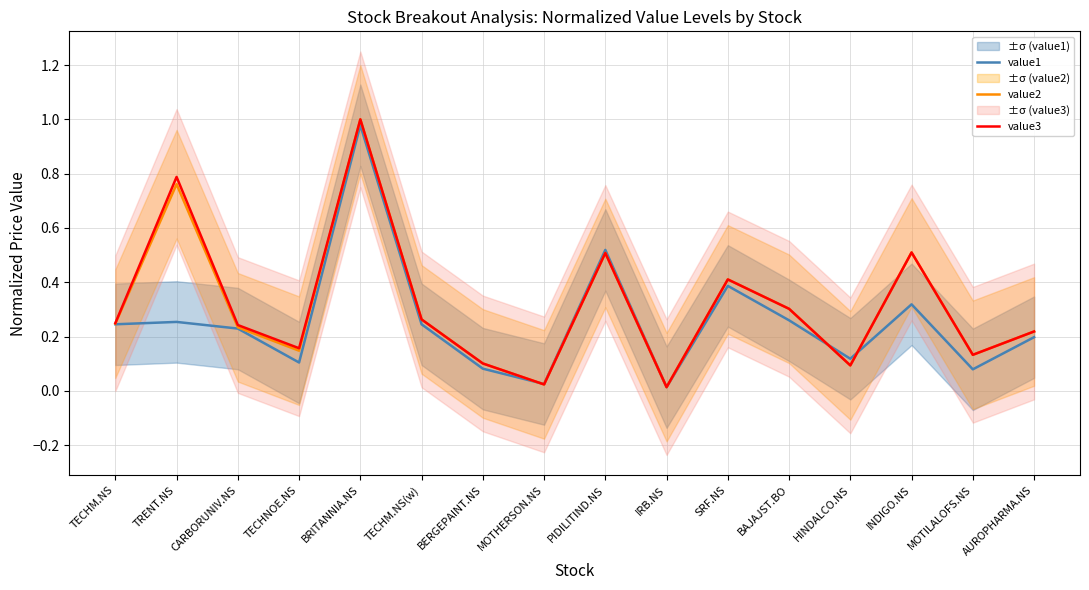

Which series has the largest range (max minus min)?

value2